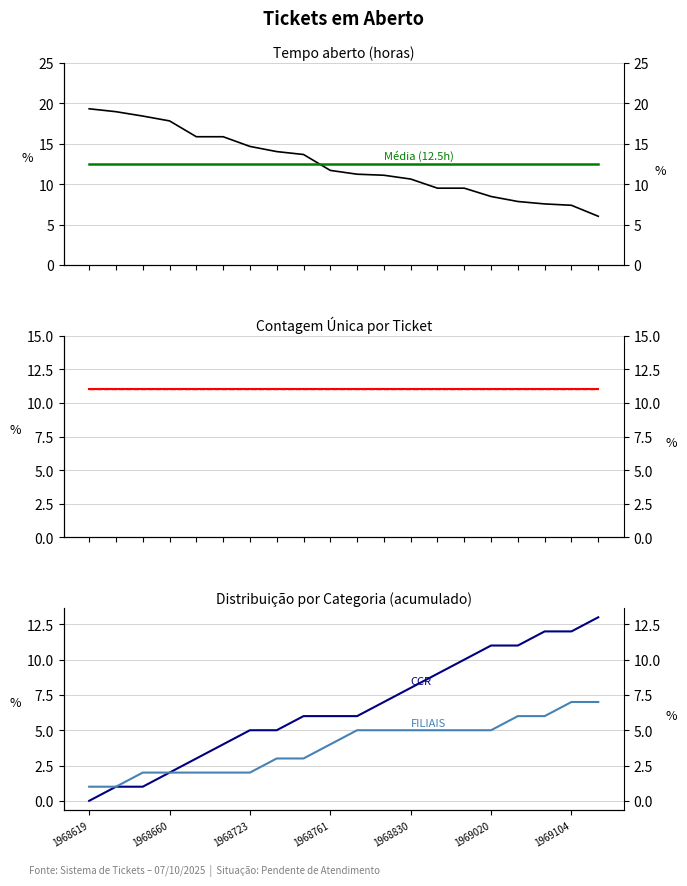

True or false: CCR and Média (11) cross at least once.

False